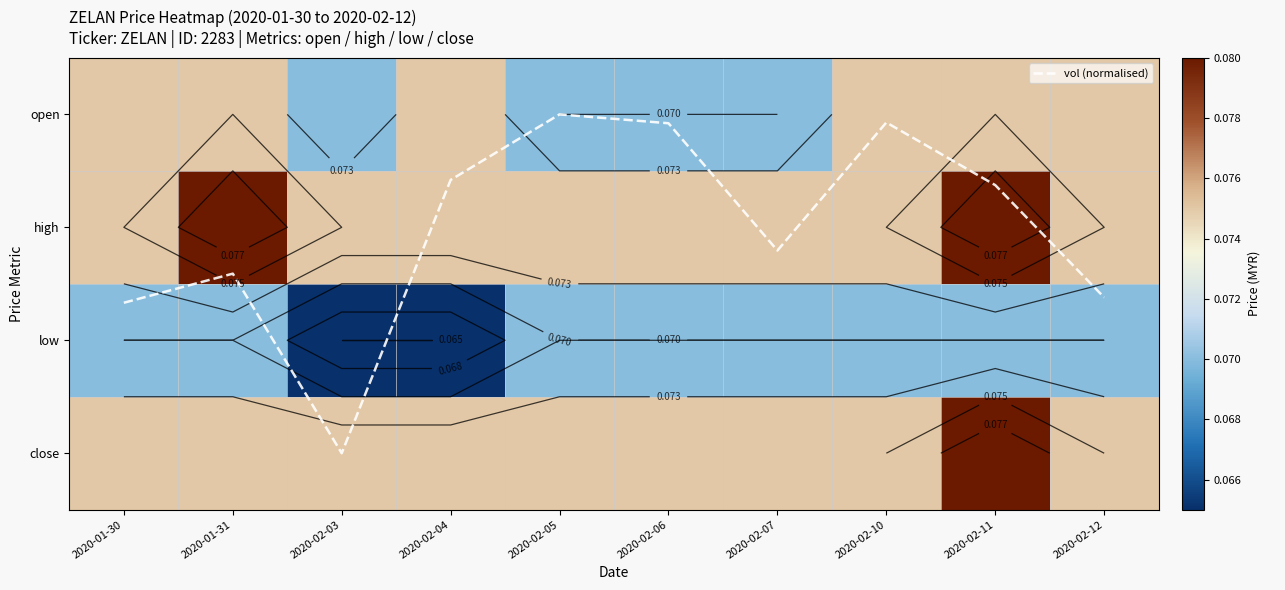

Which series has the largest total across all categories?

vol (normalised)